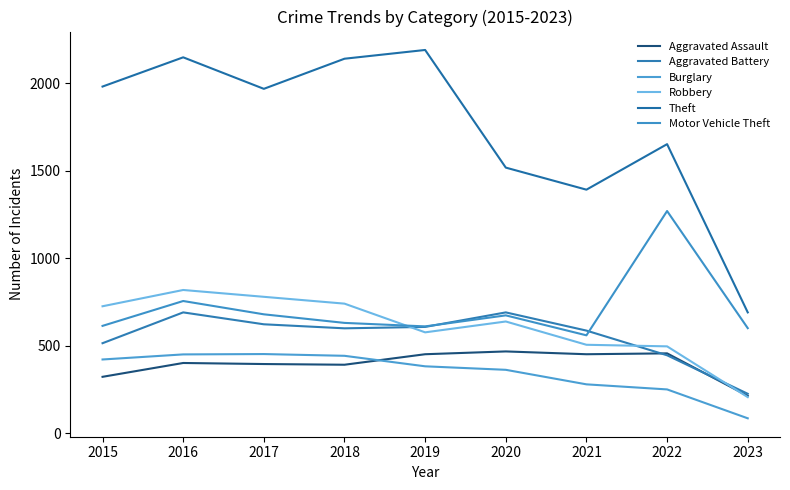

At which category does Theft reach its first local valley?

2017